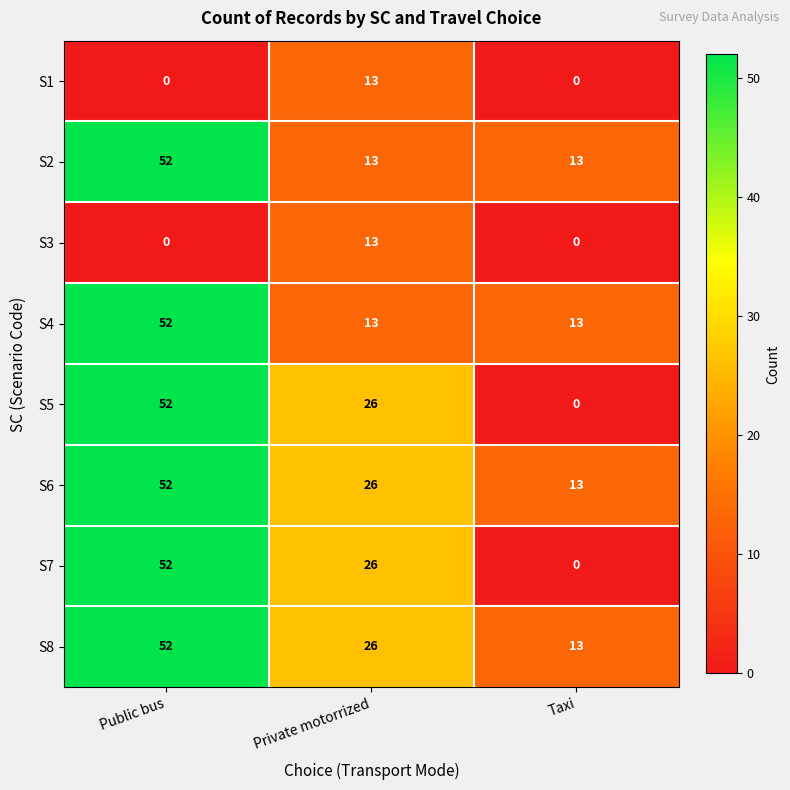

What is the spread (max minus min) of values at Public bus?

52